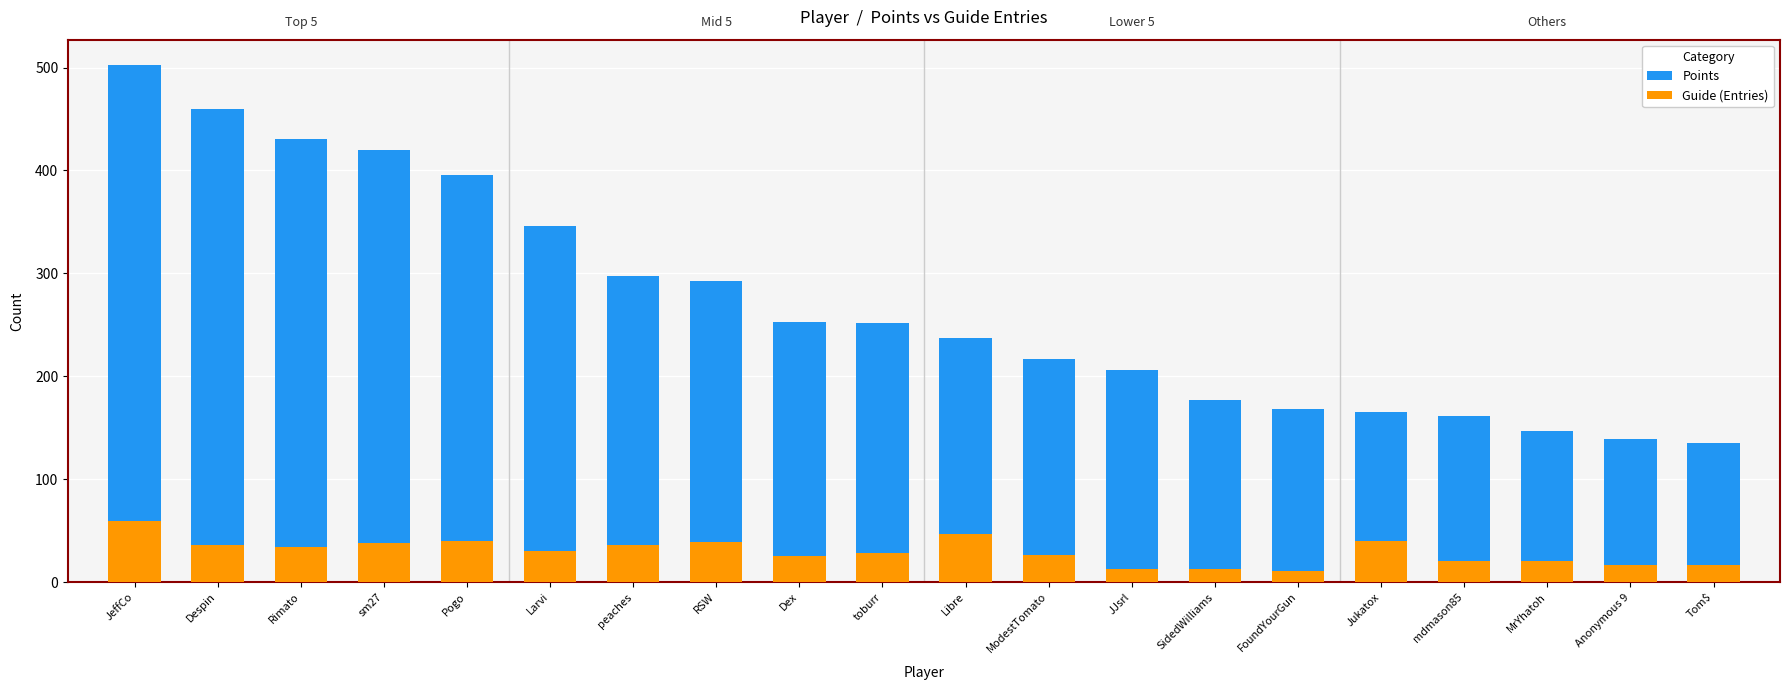

Rank the series by their maximum value, from lowest to highest.

Guide (Entries), Points